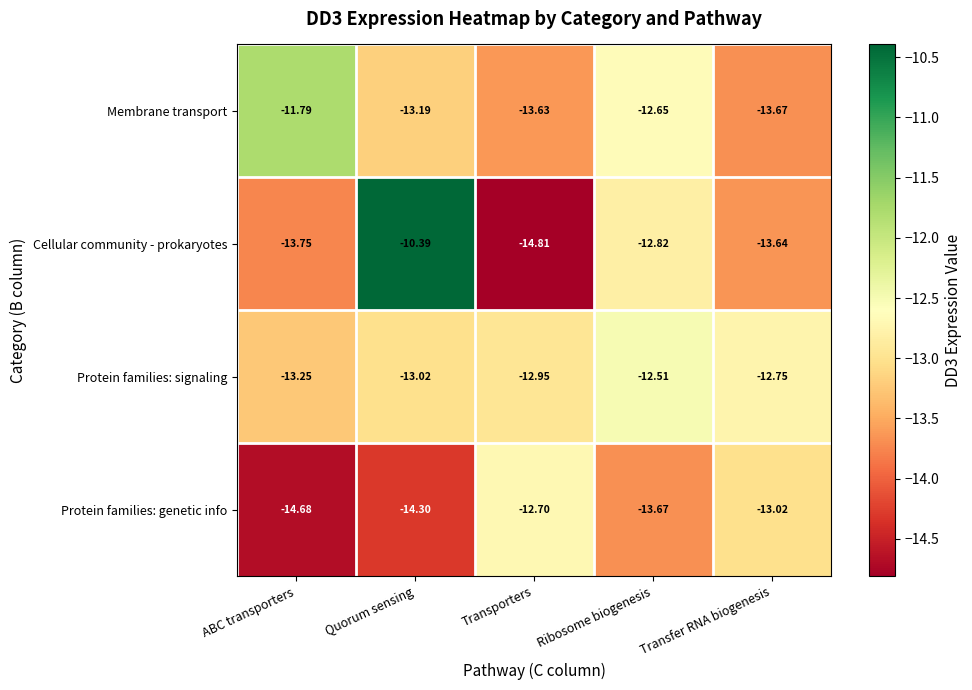

At which label does Protein families: genetic info first exceed -13?

Transporters